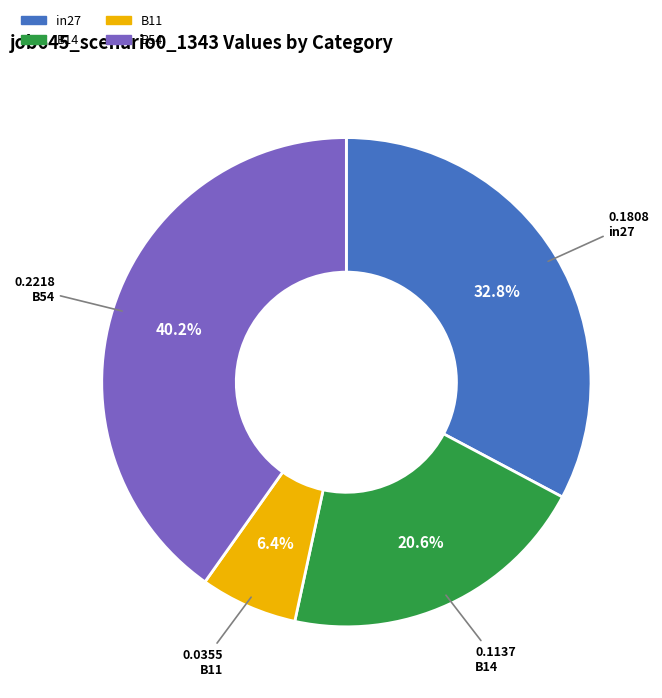

Approximately how many times larger is the value at B11 compared to B14?

0.3